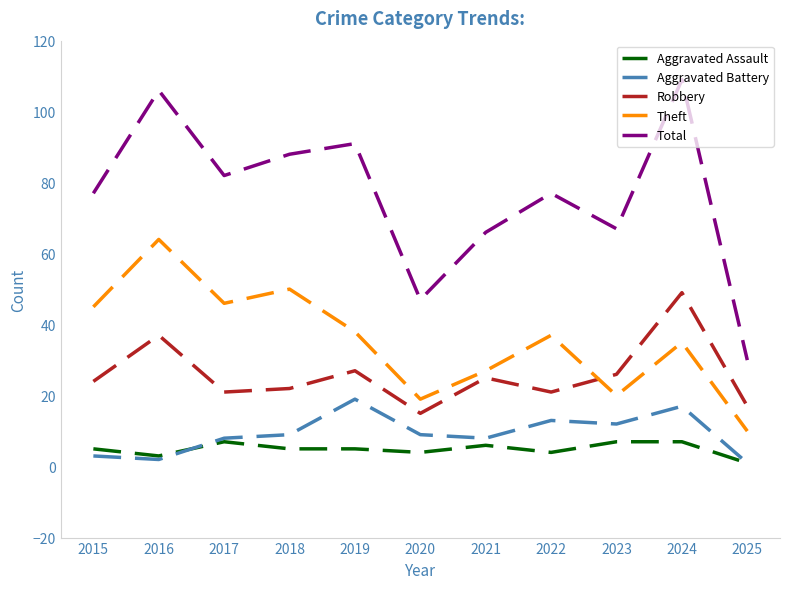

What is the spread (max minus min) of values at 2024?

102